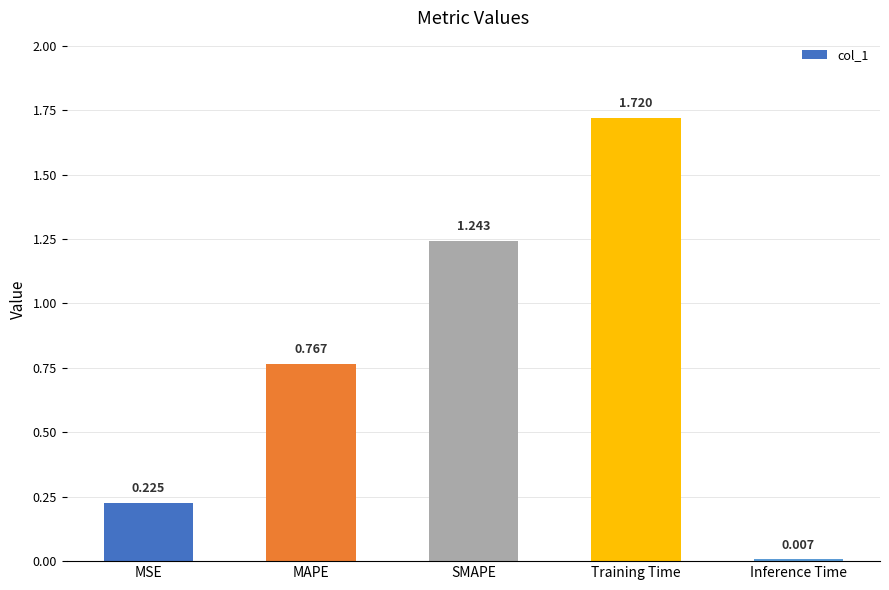

List the labels in order of value, smallest first.

Inference Time, MSE, MAPE, SMAPE, Training Time